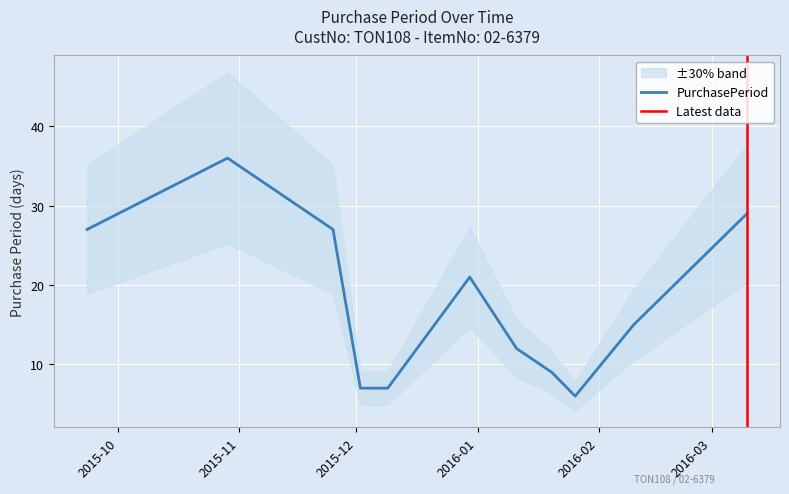

What is the value of the 9th point from the left?

6